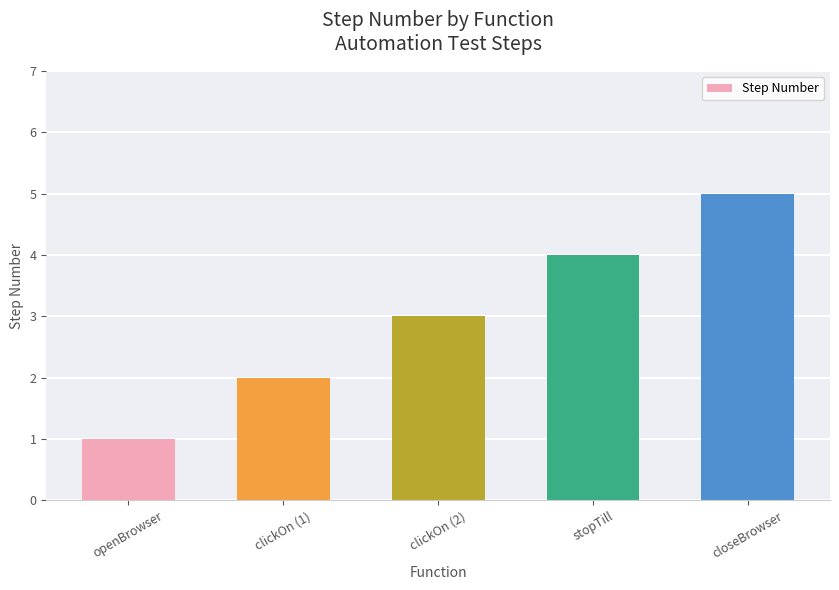

Does the chart contain stacked bars?

No